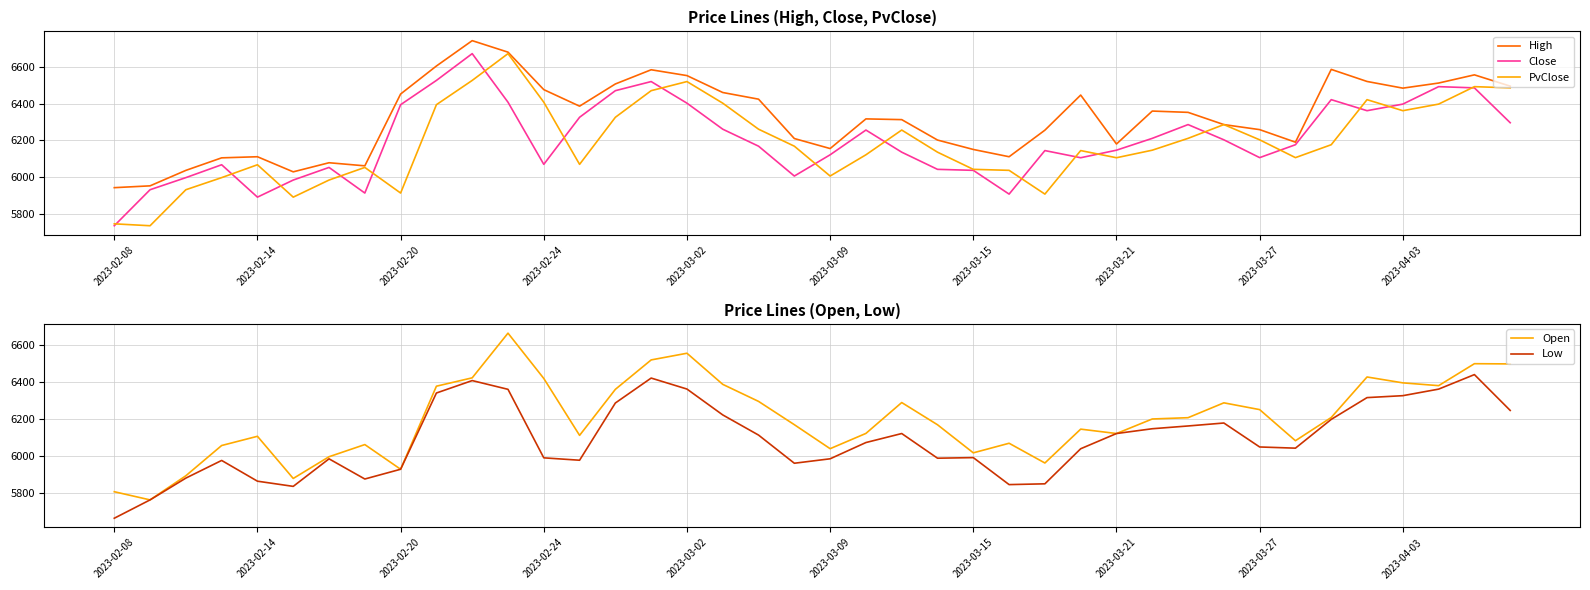

True or false: PvClose and Low cross at least once.

True